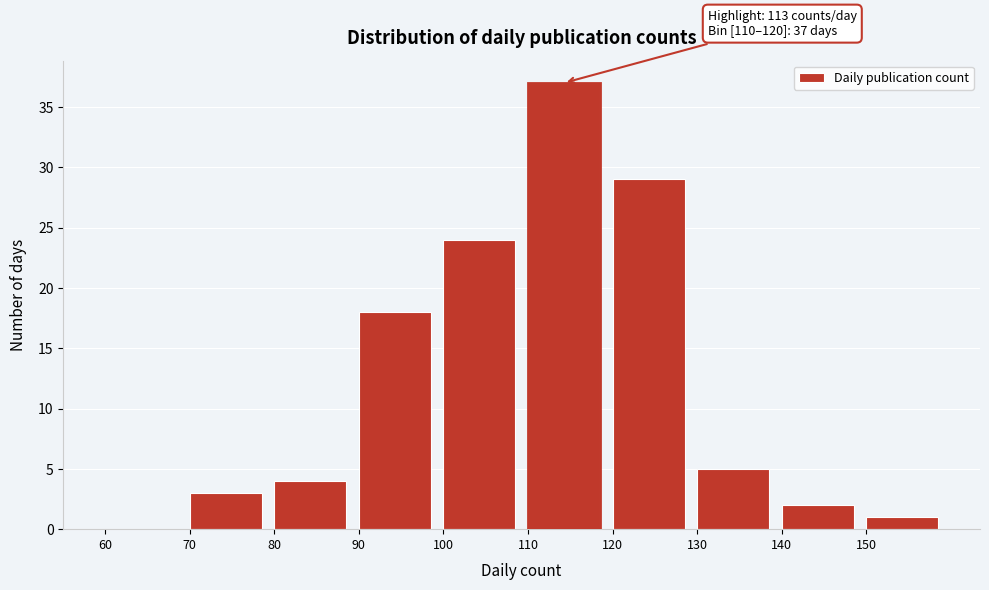

Over which range of the x-axis is the bar tallest?

110 to 120